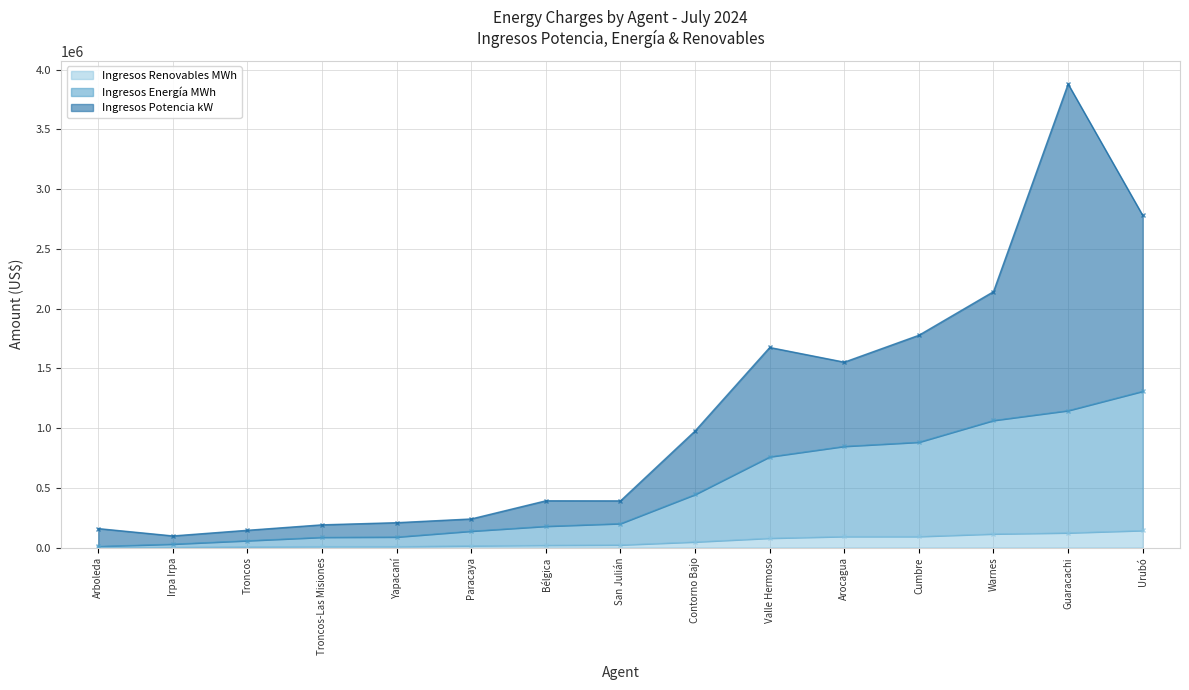

What is the minimum value for Ingresos Renovables MWh?

1268.6